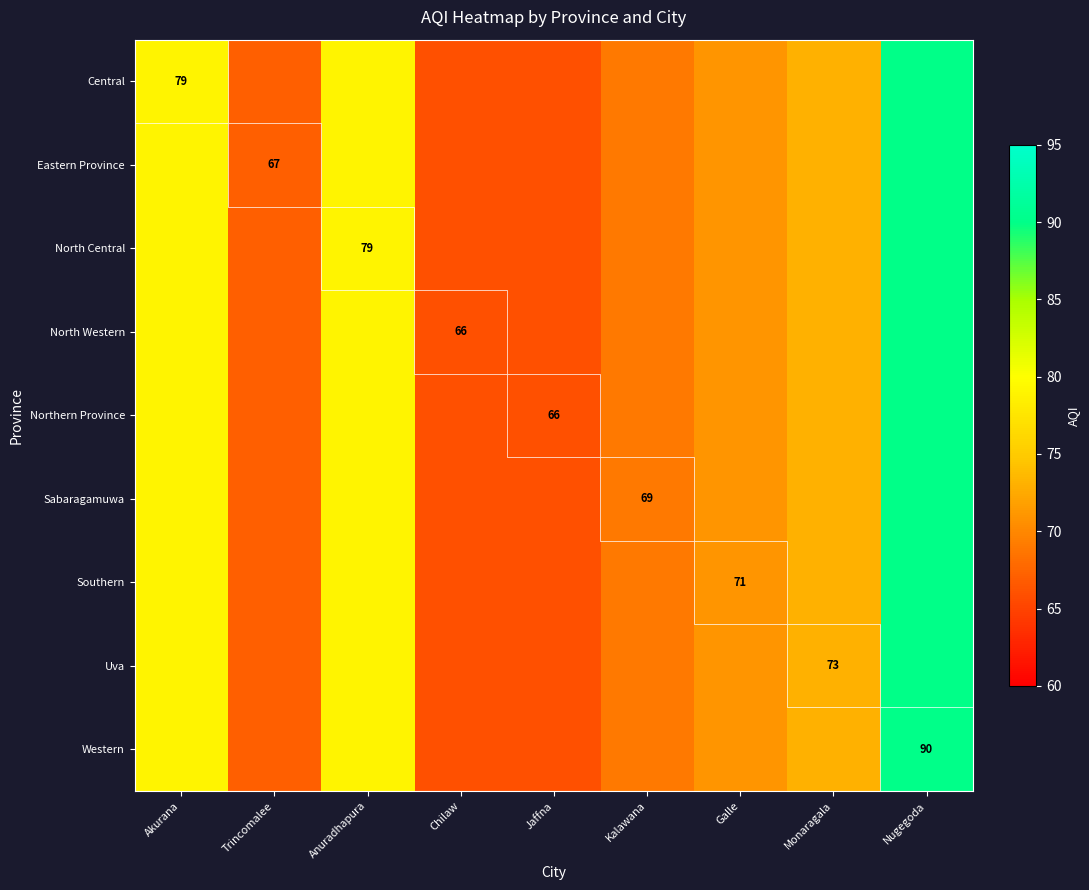

The Uva series shows 44 at Monaragala. True or false?

False